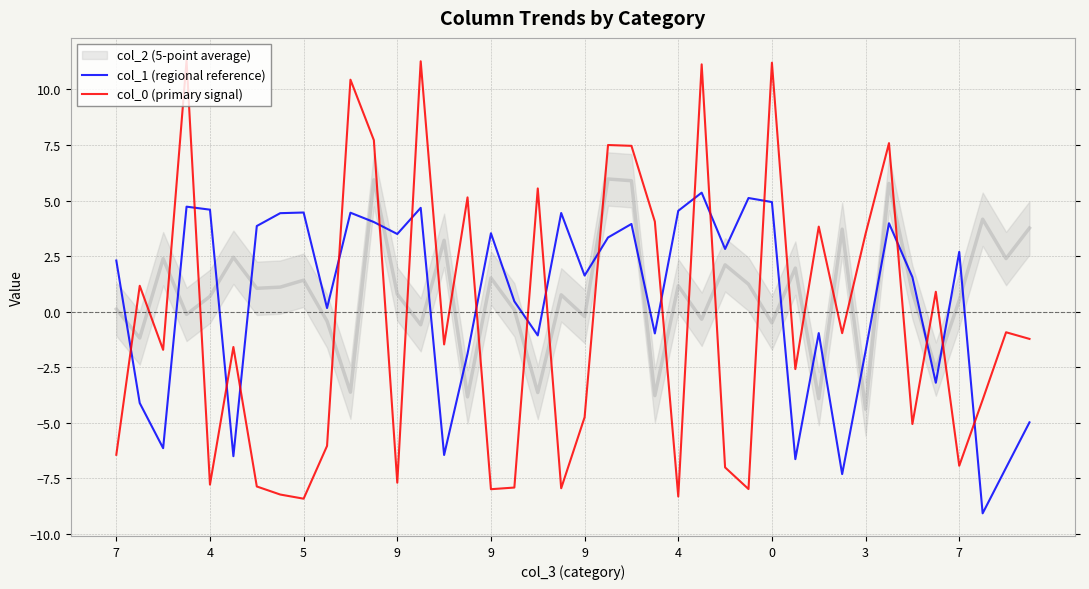

The col_1 (regional reference) series shows -7.3 at 31. True or false?

True